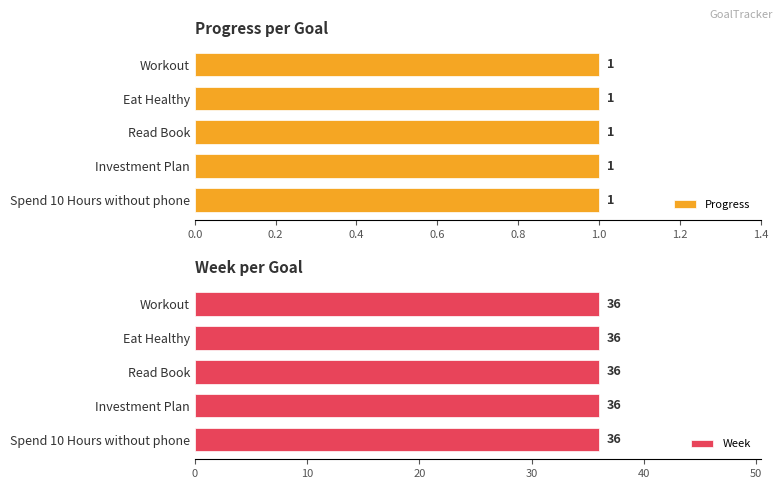

Reading right to left, list all the values displayed in this chart.

Progress: 1	1	1	1	1
Week: 36	36	36	36	36